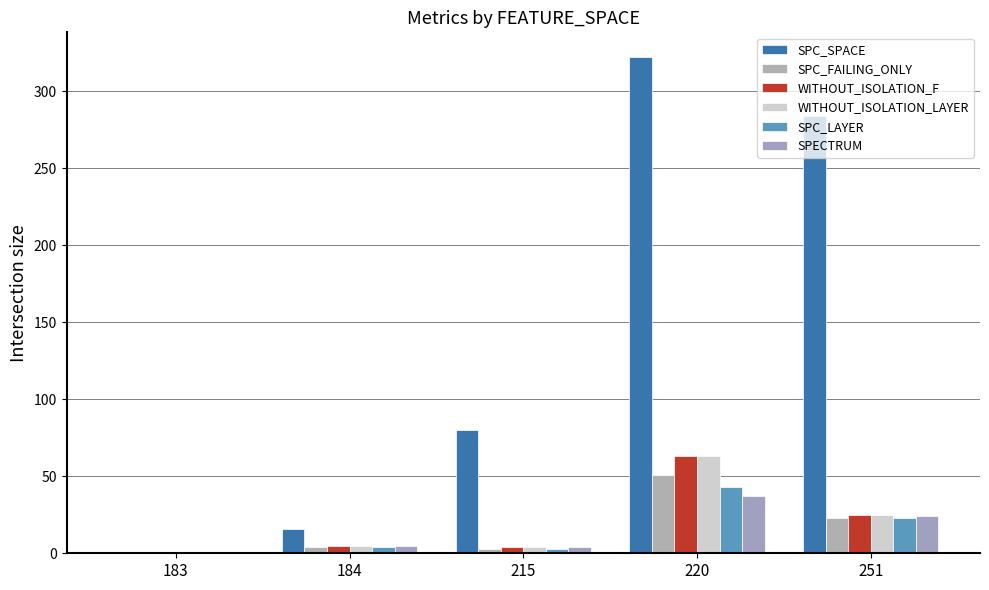

Reading left to right, extract all data points from this chart.

SPC_SPACE: 0	16	80	322	284
SPC_FAILING_ONLY: 0	4	3	51	23
WITHOUT_ISOLATION_F: 0	5	4	63	25
WITHOUT_ISOLATION_LAYER: 0	5	4	63	25
SPC_LAYER: 0	4	3	43	23
SPECTRUM: 0	5	4	37	24